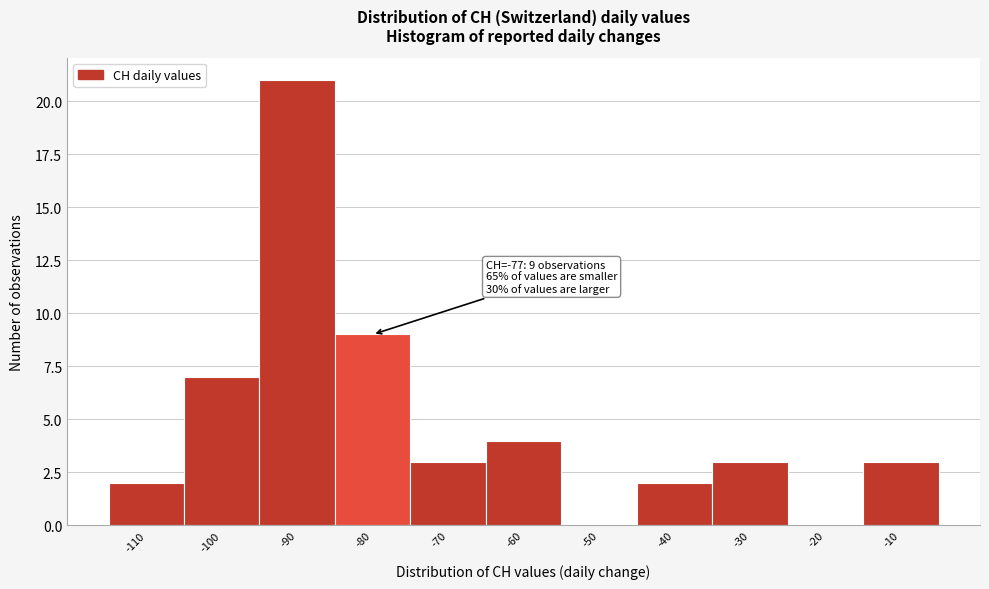

Reading left to right, extract all data points from this chart.

-110=2	-100=7	-90=21	-80=9	-70=3	-60=4	-50=0	-40=2	-30=3	-20=0	-10=3